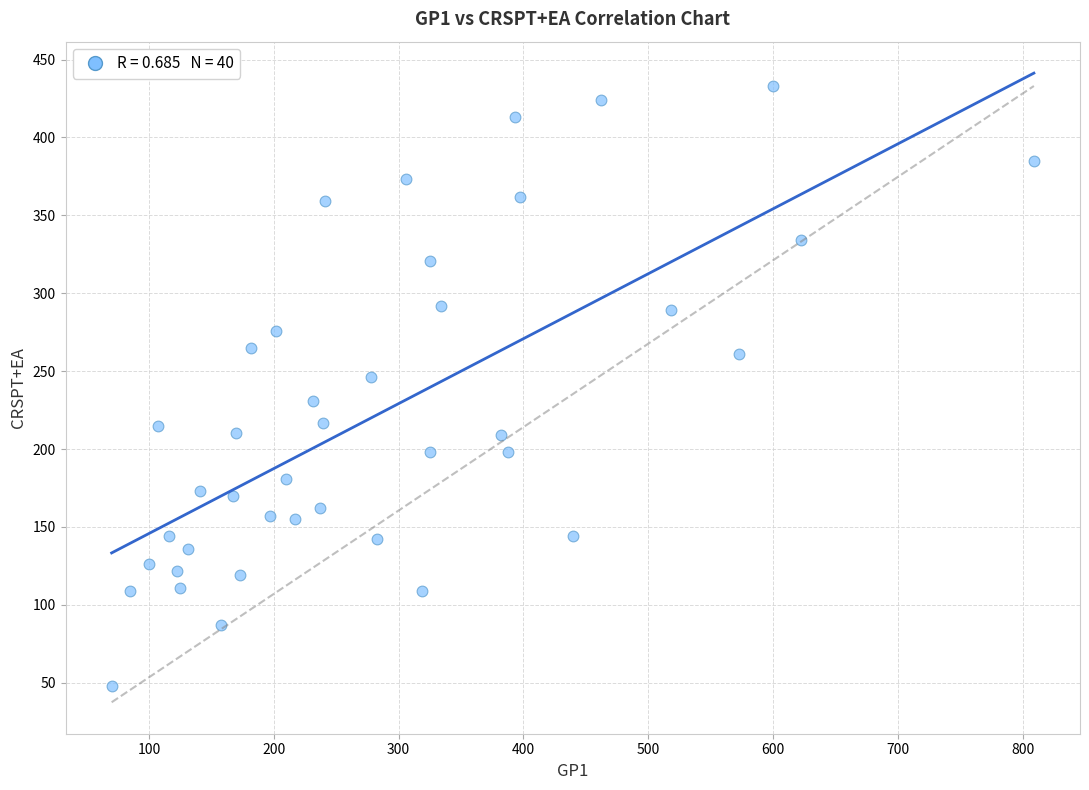

What is the range of Y values (max minus min)?

385